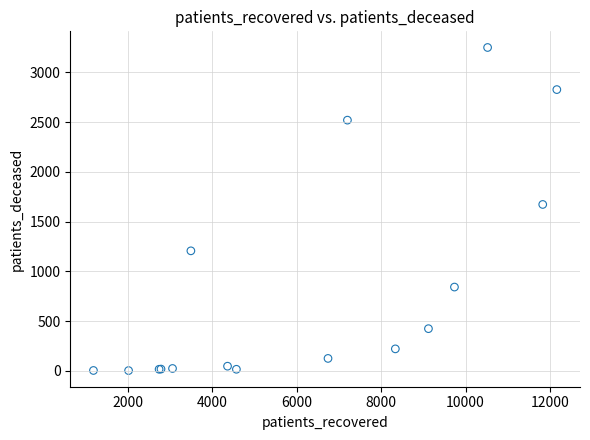

What Y value in the scatter plot is closest to 1626?

1672